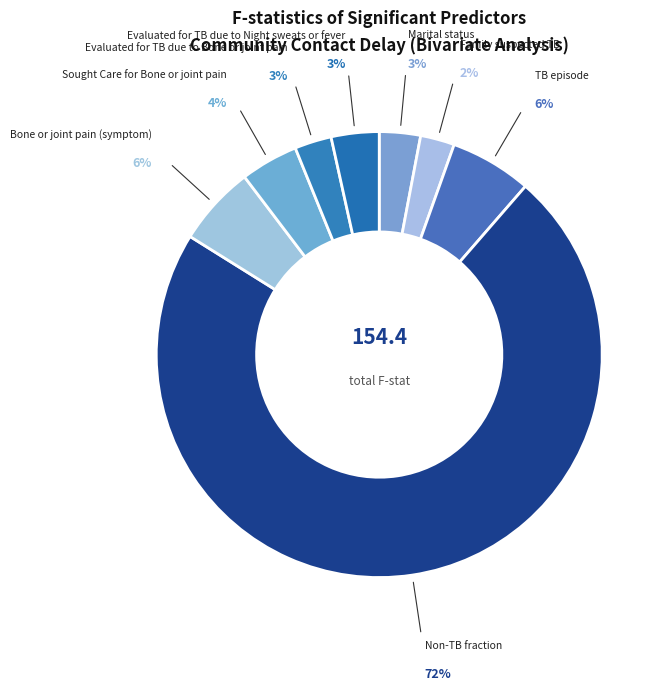

What is the majority slice?

Non-TB fraction